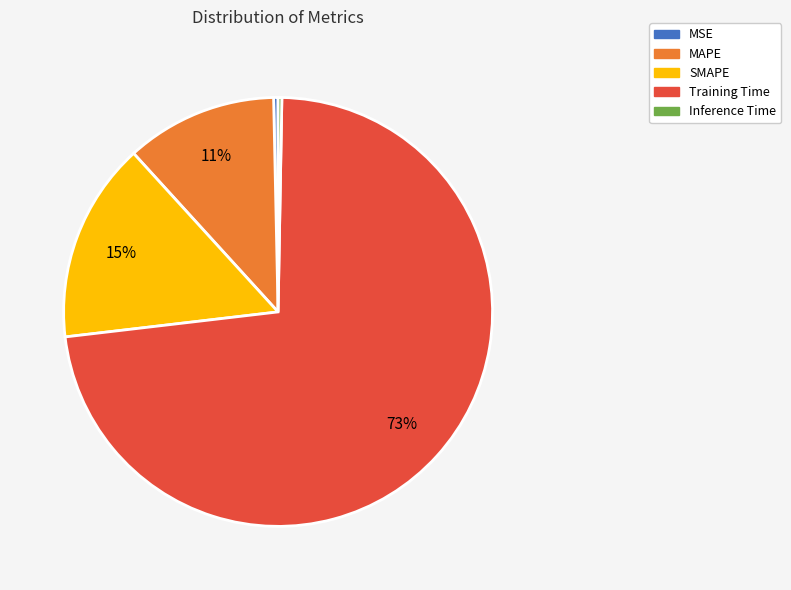

How many segments does this pie chart have?

5